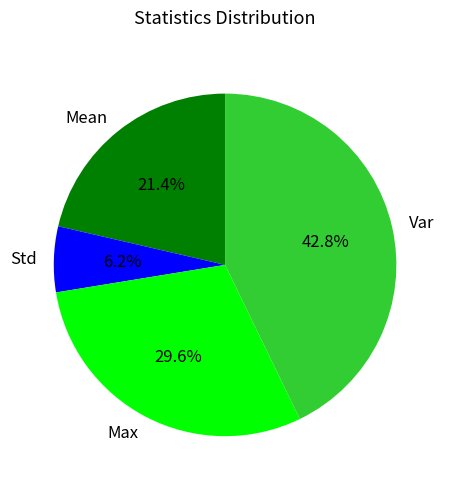

Which category has the biggest portion of the pie?

Var